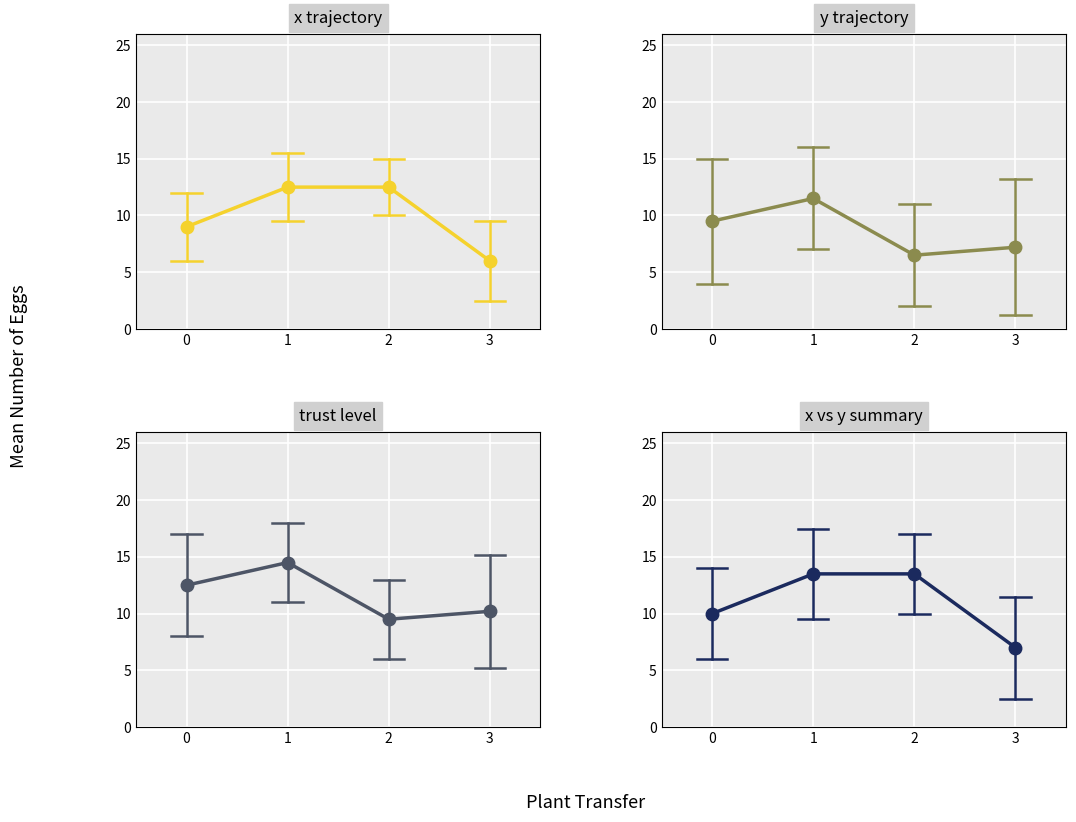

Reading left to right, transcribe all the data shown in this chart.

x trajectory: 0=9.0	1=12.5	2=12.5	3=6.0
y trajectory: 0=9.5	1=11.5	2=6.5	3=7.2
trust level: 0=12.5	1=14.5	2=9.5	3=10.2
x vs y summary: 0=10.0	1=13.5	2=13.5	3=7.0